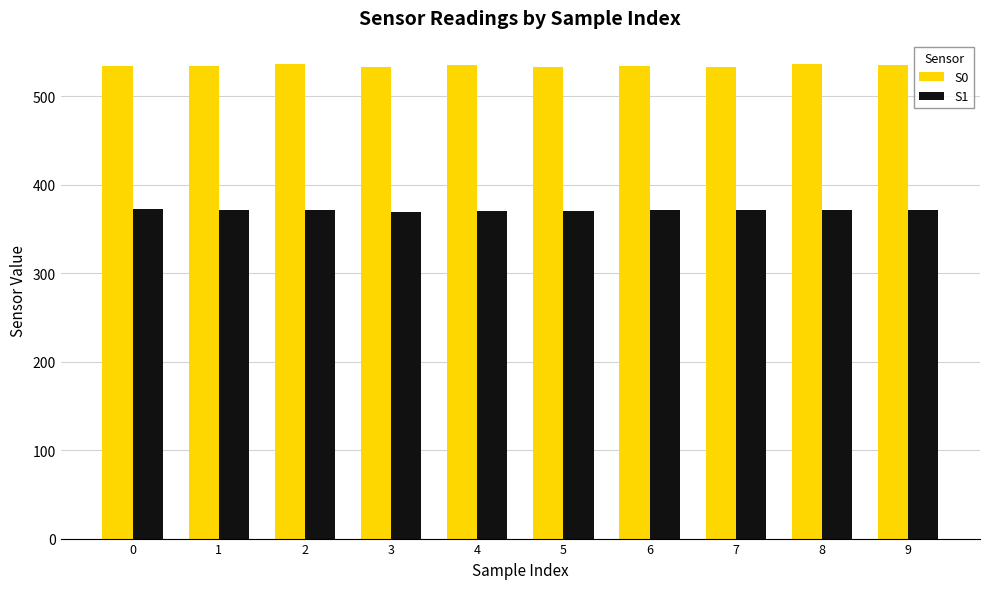

What is the total value across all series at 0?

906